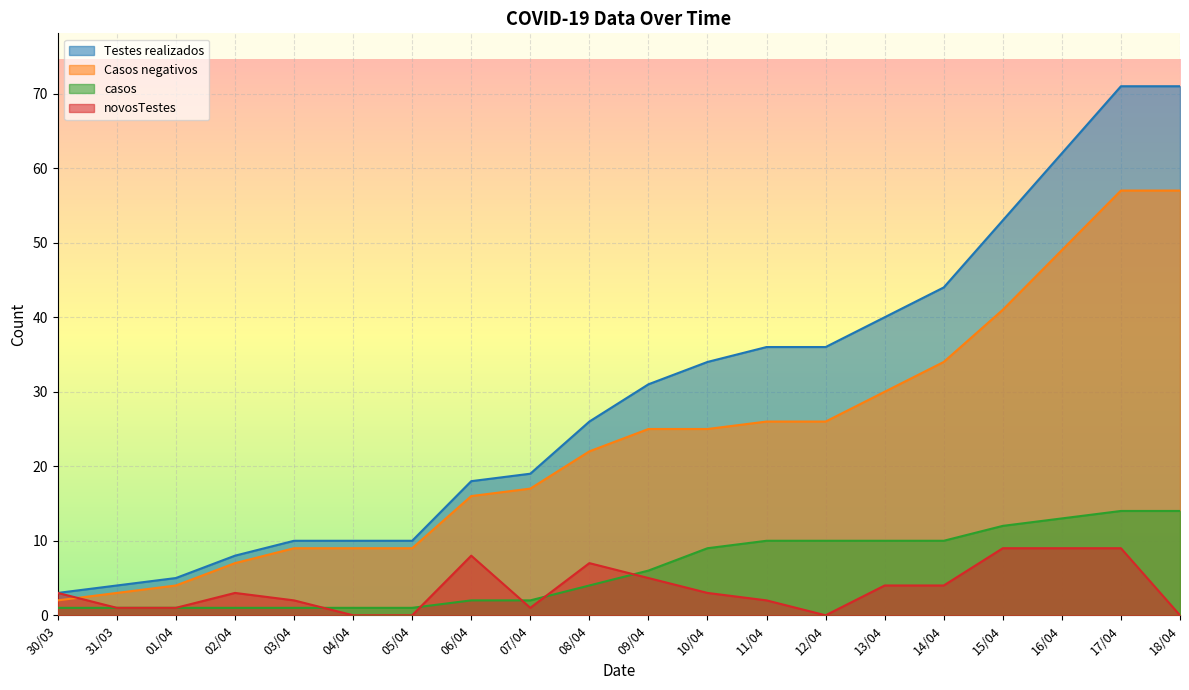

List the series in order of their peak value, lowest first.

novosTestes, casos, Casos negativos, Testes realizados